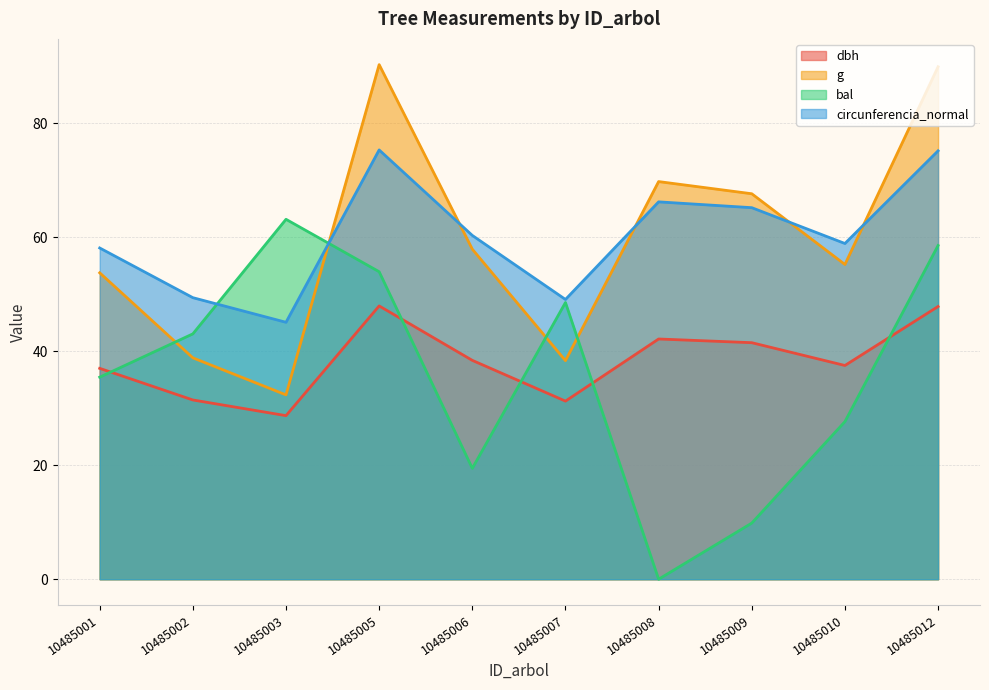

The bal series shows 53.9 at 10485005. True or false?

True